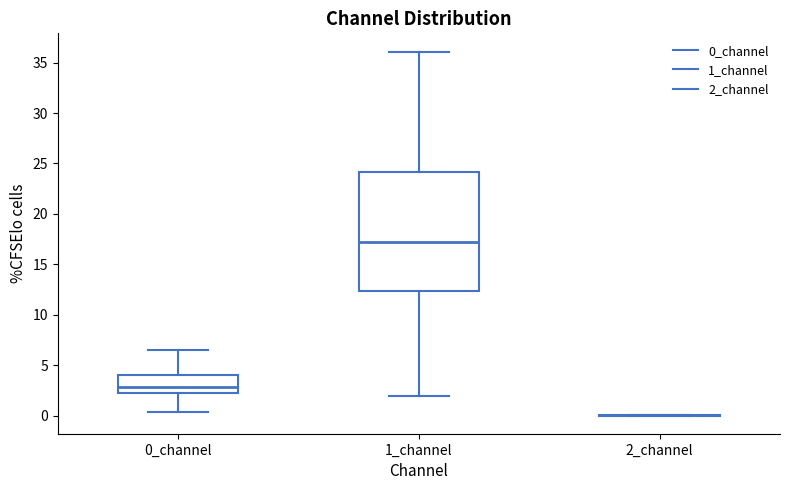

Where is the lower edge of the box for 0_channel on the y-axis? The values are not printed on the chart, so give them approximately, as read against the axis.

2.0